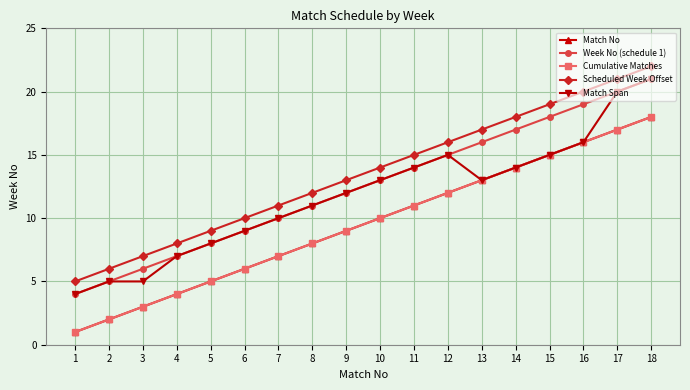

Reading left to right, what are all the values shown in this chart?

Match No: 1	2	3	4	5	6	7	8	9	10	11	12	13	14	15	16	17	18
Week No (schedule 1): 4	5	6	7	8	9	10	11	12	13	14	15	16	17	18	19	20	21
Cumulative Matches: 1	2	3	4	5	6	7	8	9	10	11	12	13	14	15	16	17	18
Scheduled Week Offset: 5	6	7	8	9	10	11	12	13	14	15	16	17	18	19	20	21	22
Match Span: 4	5	5	7	8	9	10	11	12	13	14	15	13	14	15	16	20	21